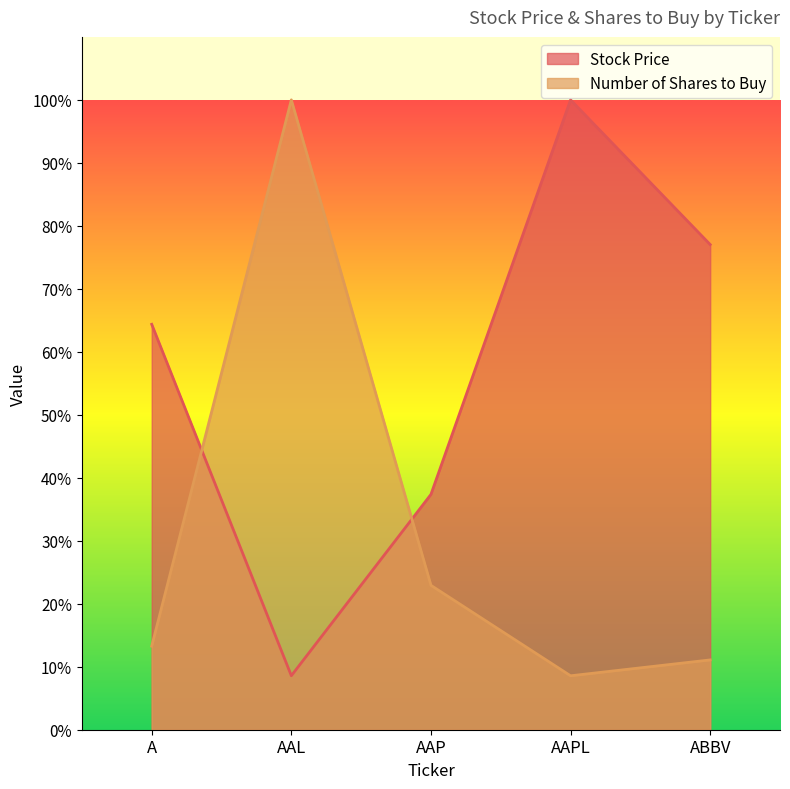

Which series has the largest total across all categories?

Stock Price